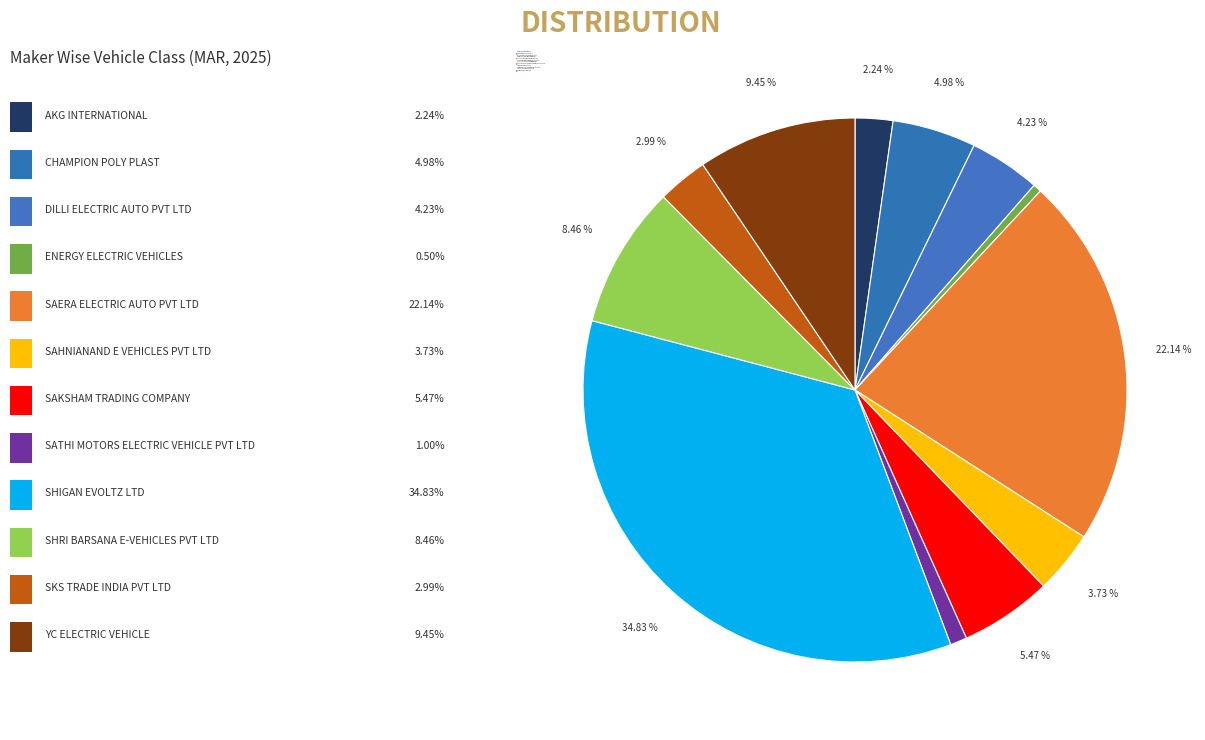

Count the number of slices in the pie.

12